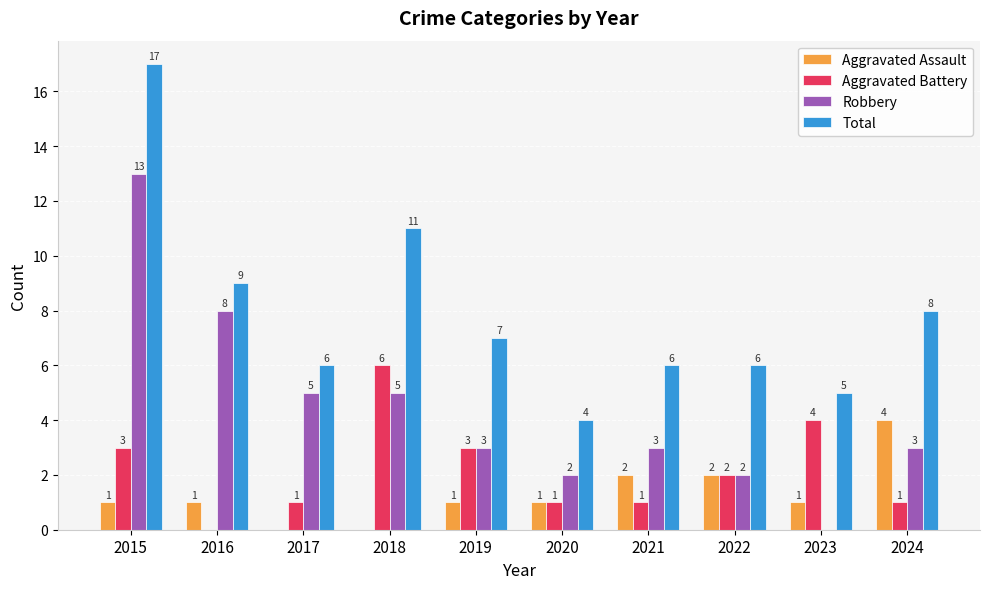

How many values in Robbery are above zero?

9